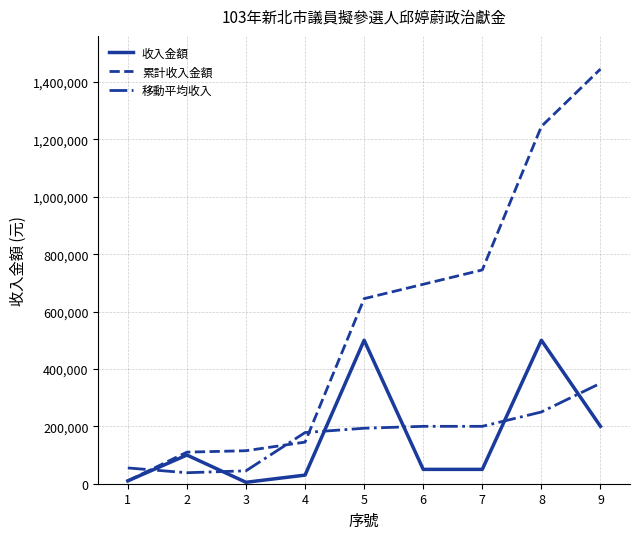

What is the total value across all series at 1?

75000.0